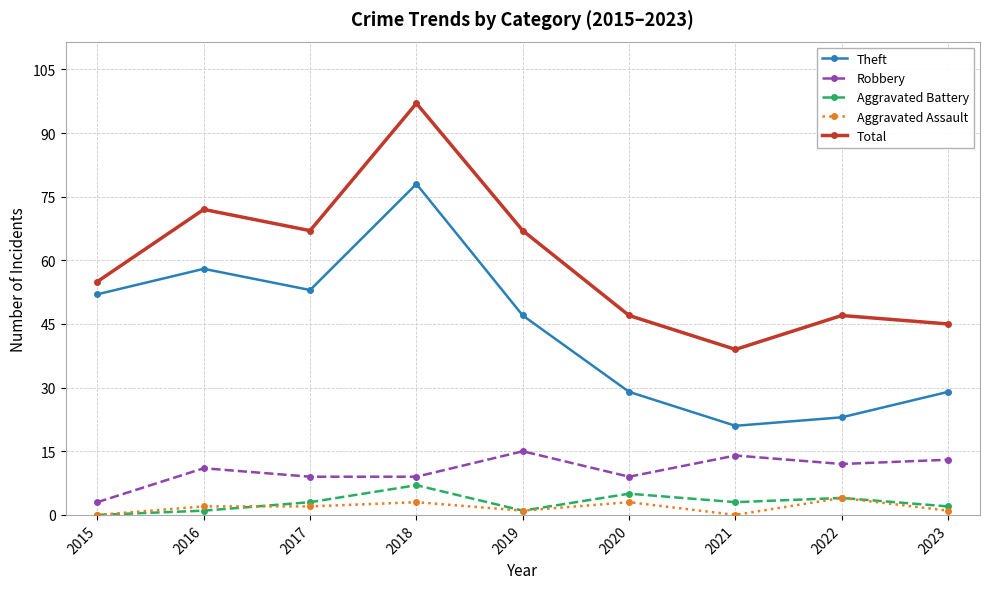

How many values in the Robbery series are below 11?

4